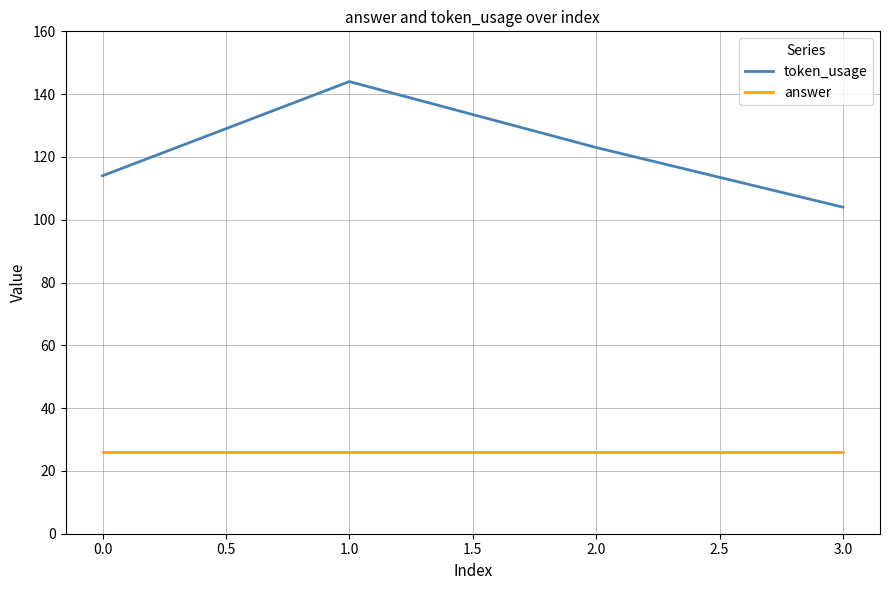

How many lines are shown in the chart?

2